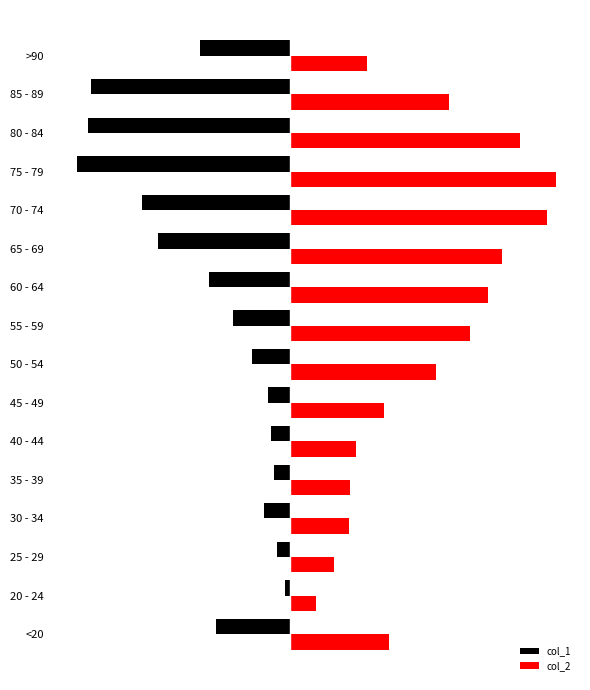

What are all the series names shown in the legend?

col_1, col_2